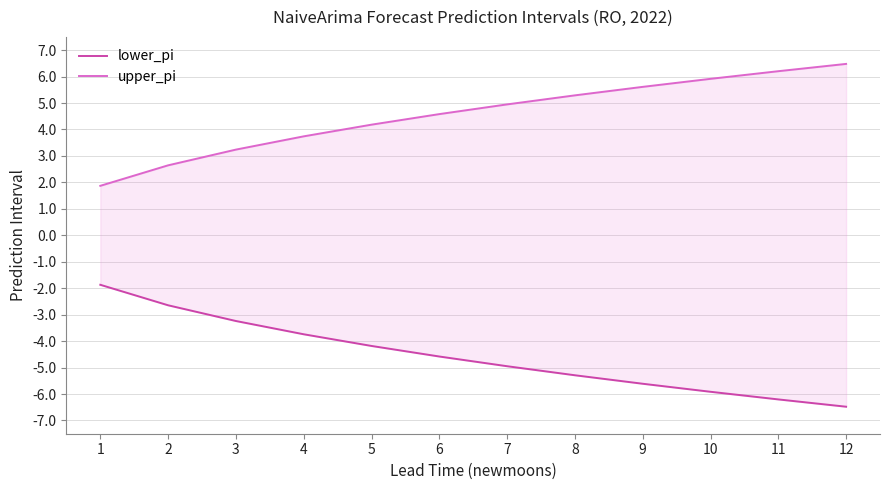

What is the value of the lower_pi point at the 4th from the left?

-3.7